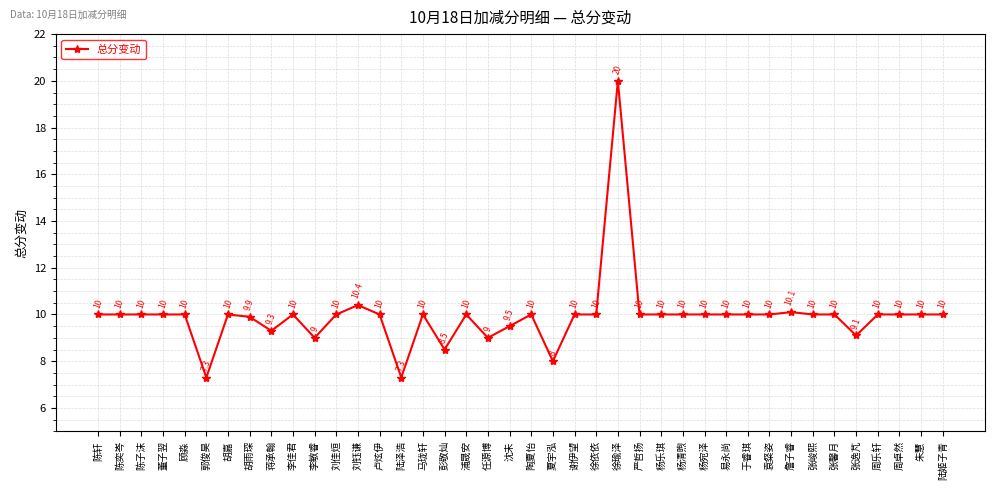

Where is the first local minimum?

郭俊昊